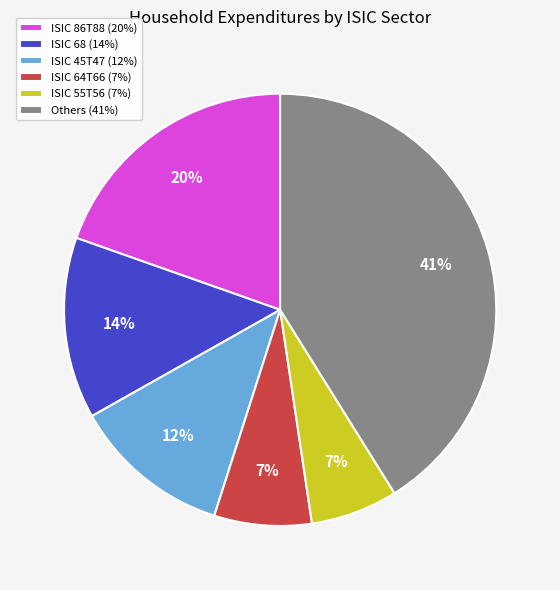

Is ISIC 64T66 (7%) the majority of the pie?

No